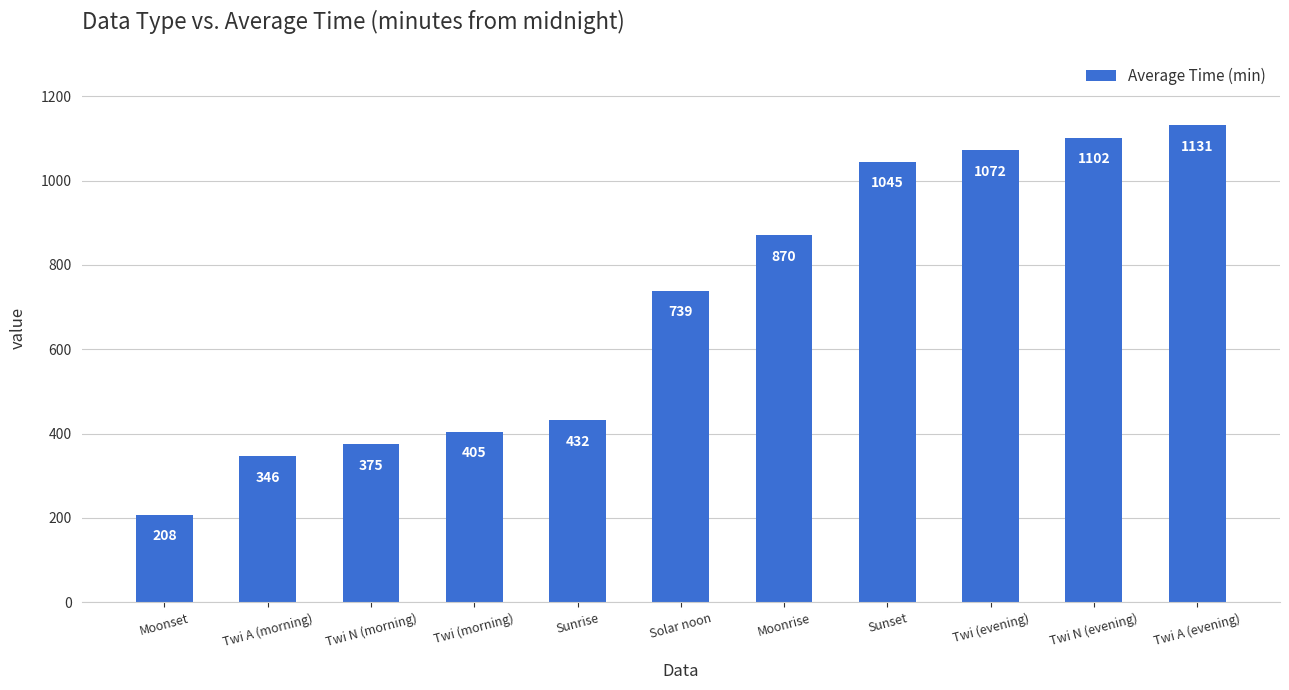

What is the sum of the values at Twi A (evening) and Solar noon?

1870